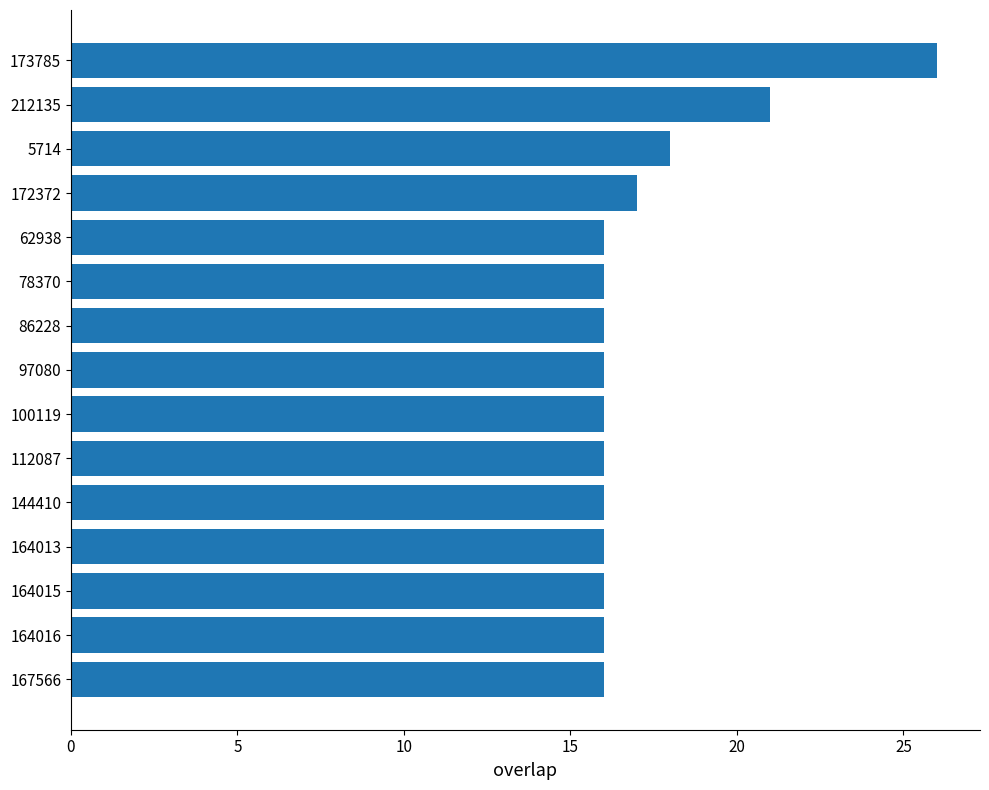

The value at 78370 is 16. True or false?

True